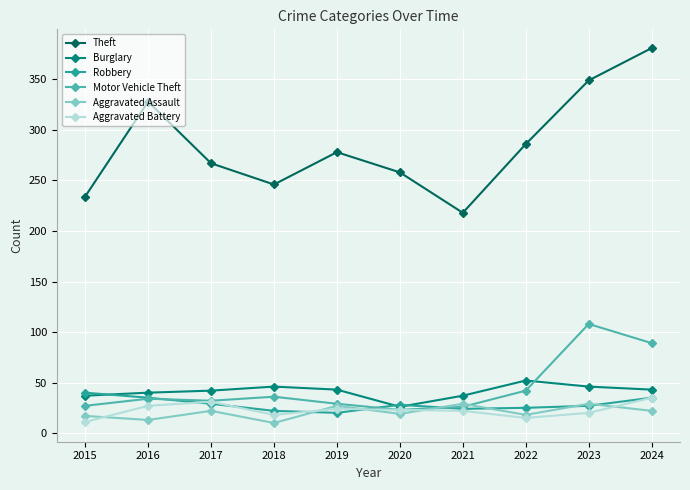

What is the value of the Aggravated Battery point at the 5th from the left?

24